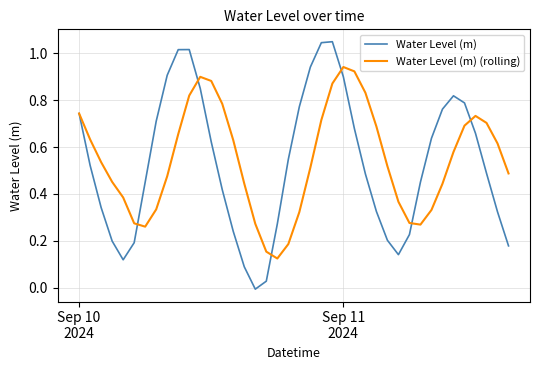

Rank the series by their maximum value, from lowest to highest.

Water Level (m) (rolling), Water Level (m)